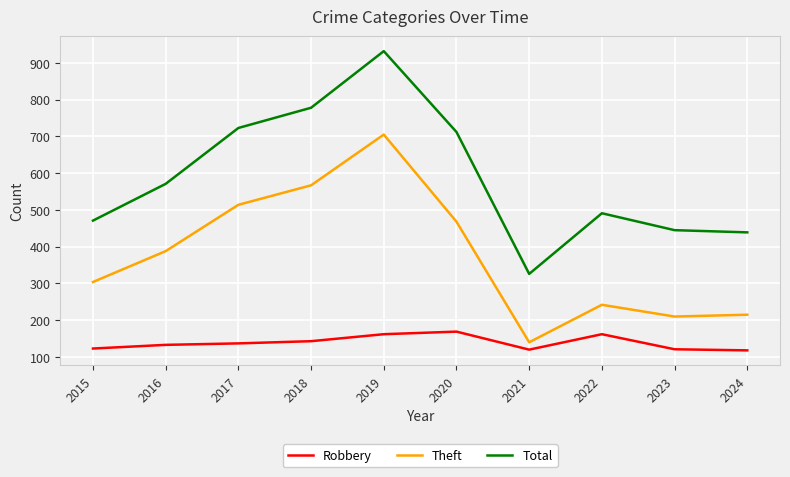

At which category does the chart reach its peak across all series?

2019